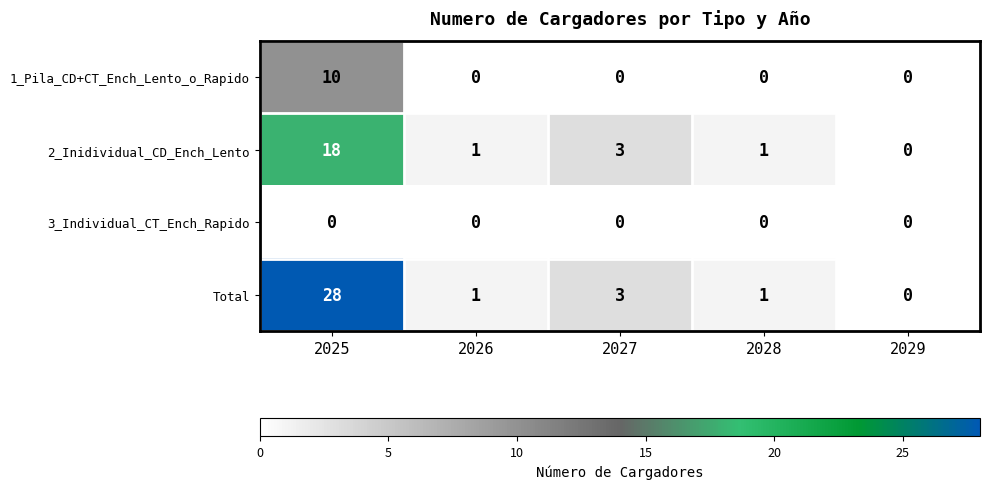

True or false: Total has a value of 11 at 2029.

False